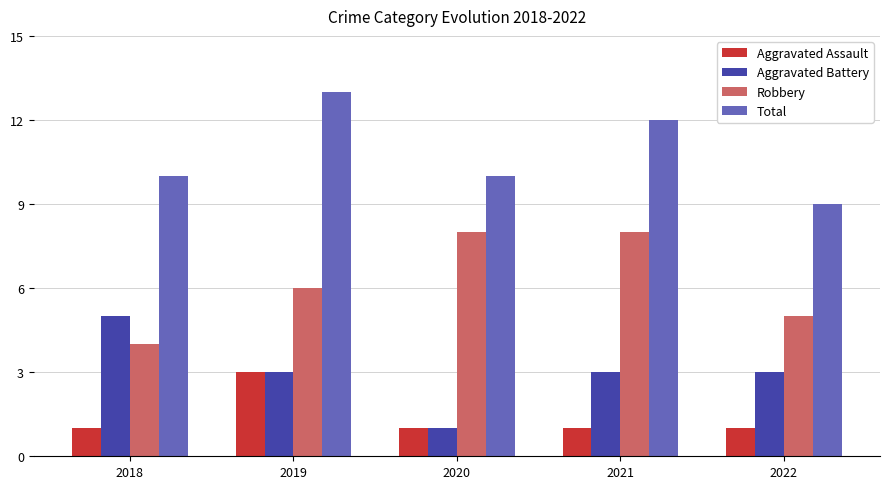

Reading left to right, list all the values displayed in this chart.

Aggravated Assault: 1	3	1	1	1
Aggravated Battery: 5	3	1	3	3
Robbery: 4	6	8	8	5
Total: 10	13	10	12	9